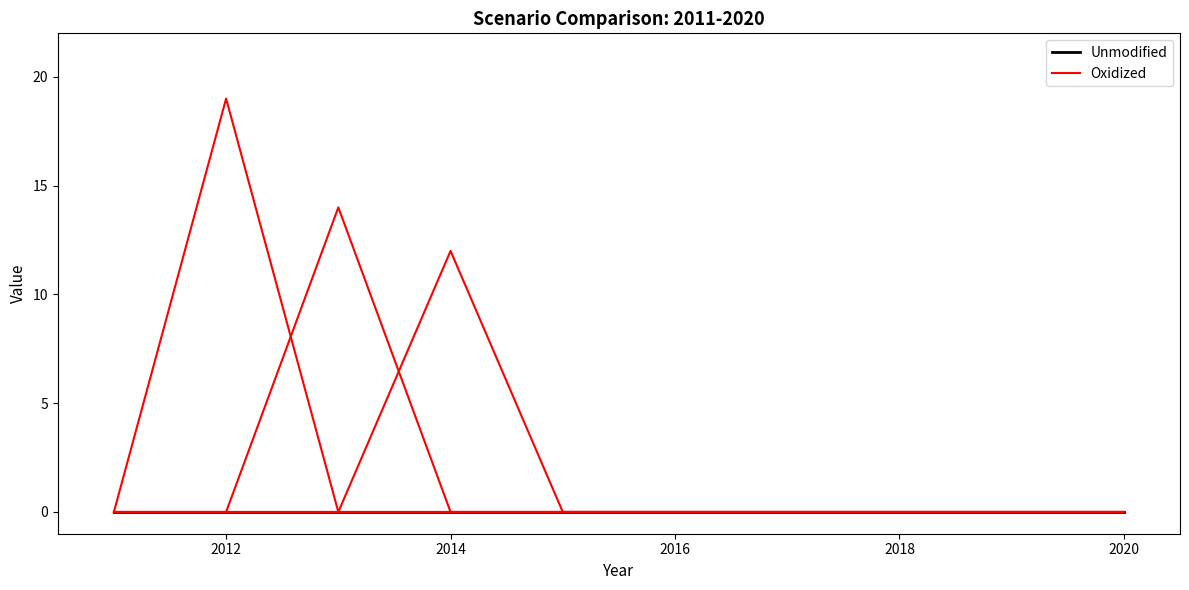

True or false: Oxidized has a value of 0 at 2018.

True